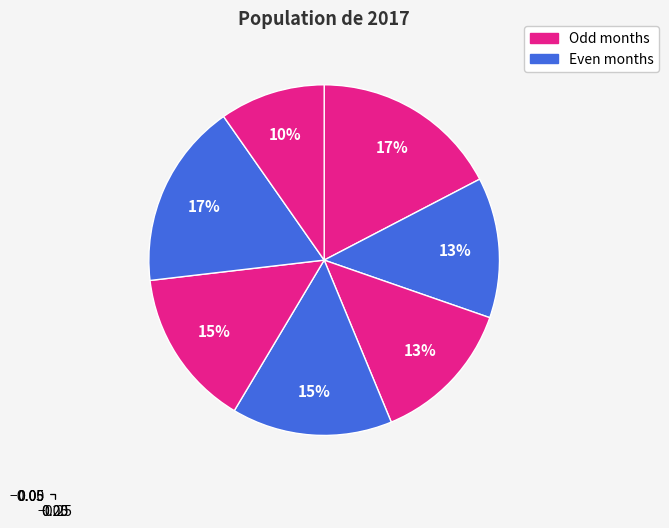

How many slices are in this pie chart?

7